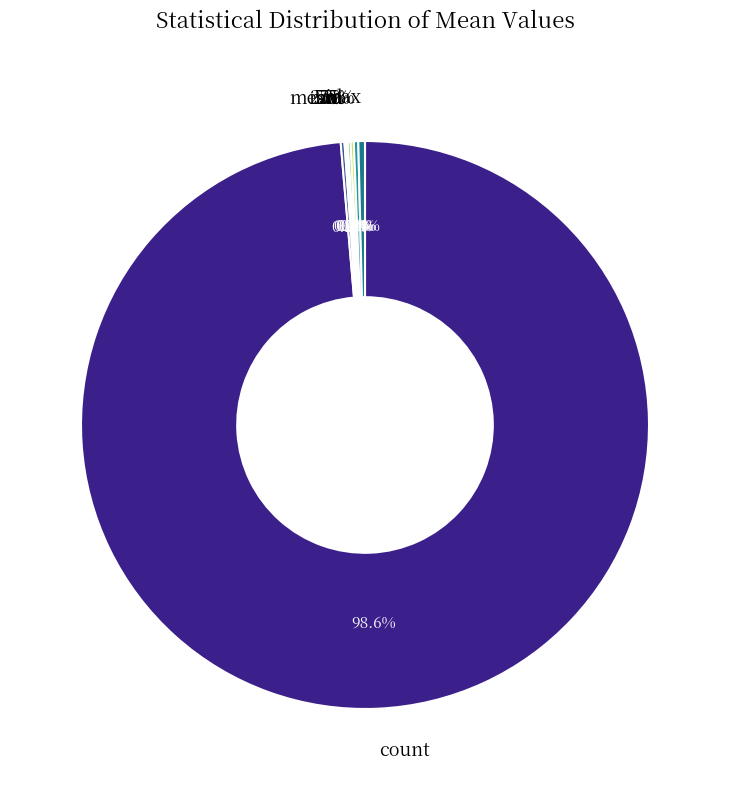

The mean slice represents 1% of the pie. True or false?

False